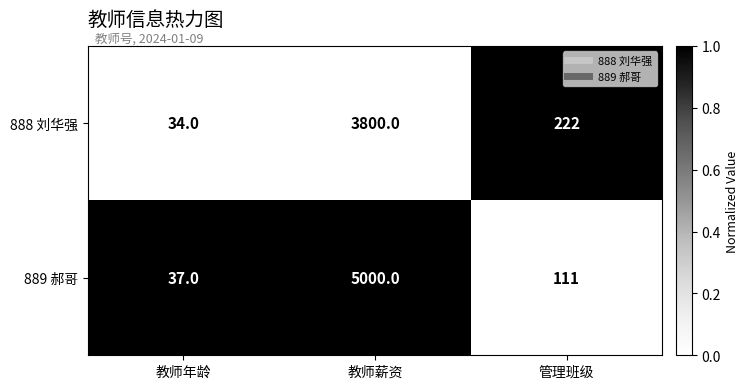

What is the difference between the maximum and second lowest values in the 888 刘华强 series?

3578